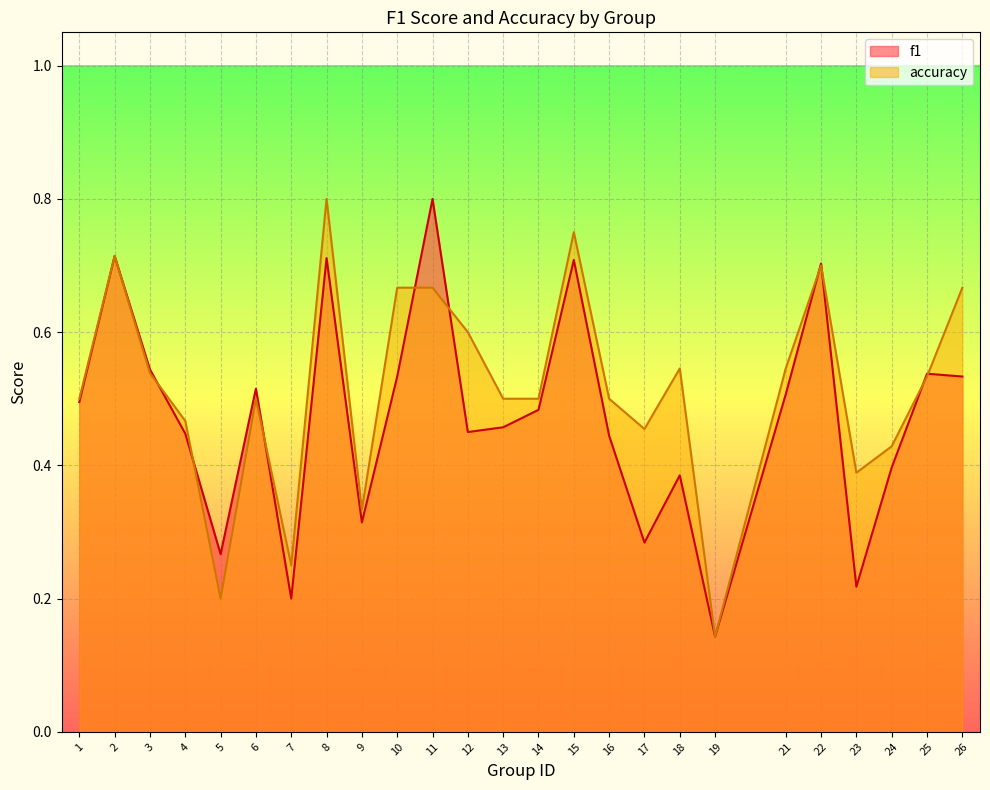

Between 9 and 10, which series saw the biggest shift?

accuracy